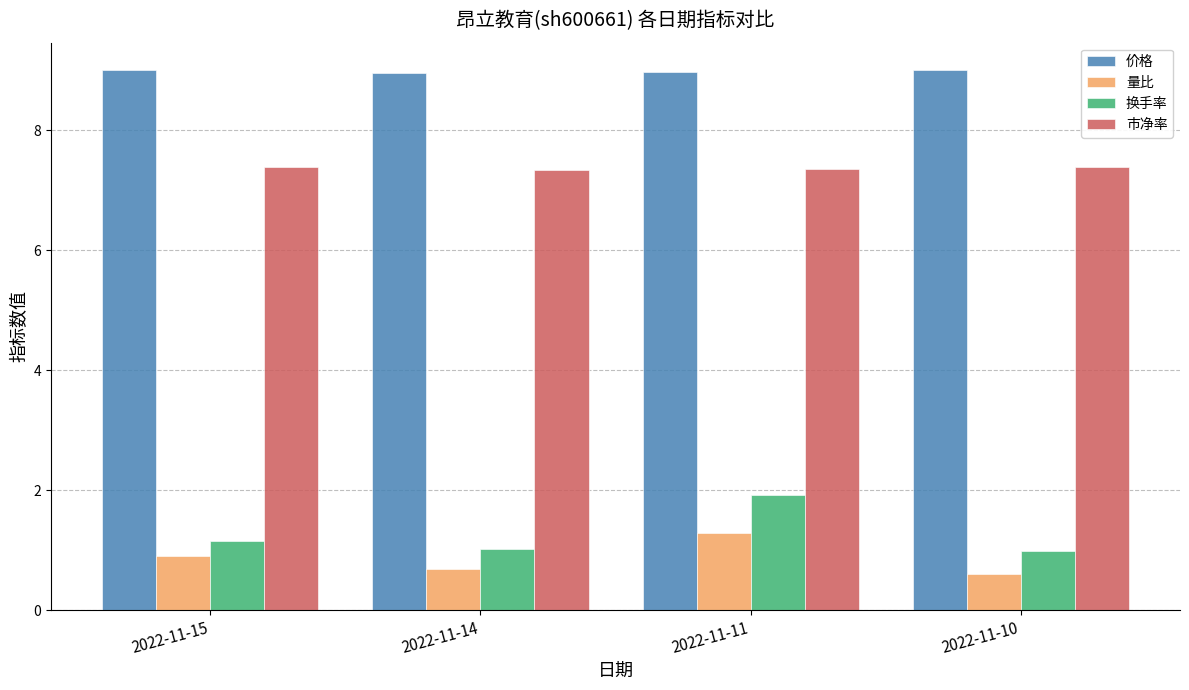

Count the number of categories in the chart.

4